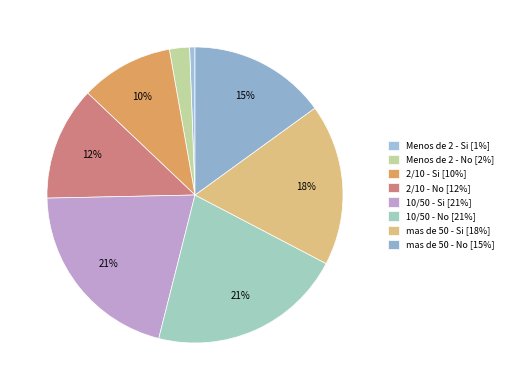

Rank the categories by value from lowest to highest.

Menos de 2 - Si, Menos de 2 - No, 2/10 - Si, 2/10 - No, mas de 50 - No, mas de 50 - Si, 10/50 - Si, 10/50 - No